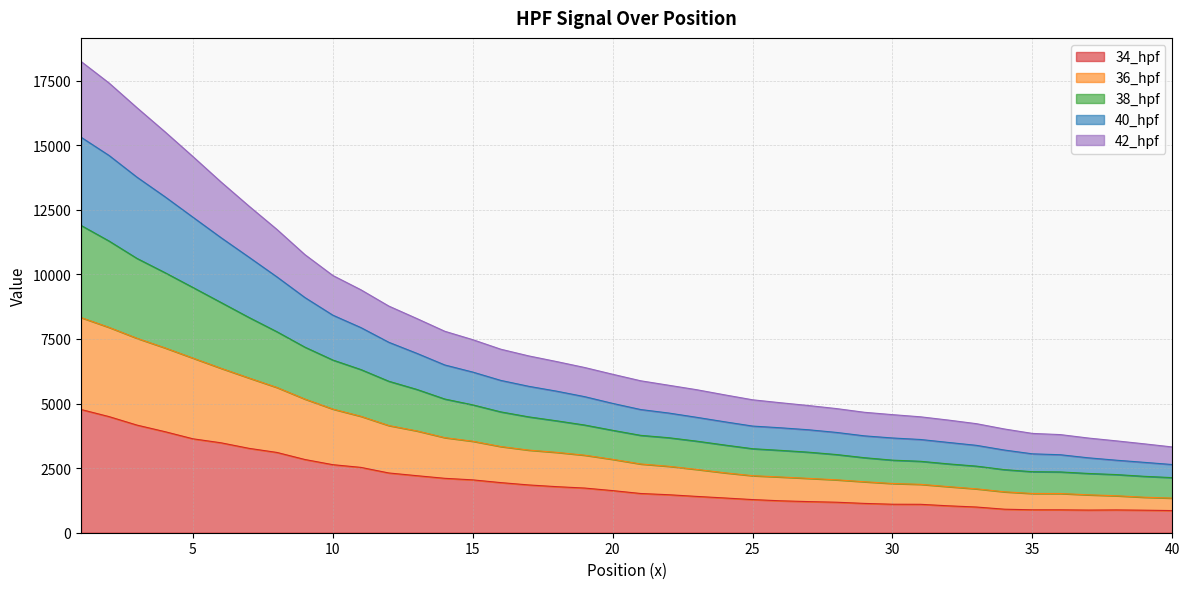

What is the maximum value for 34_hpf?

4769.8